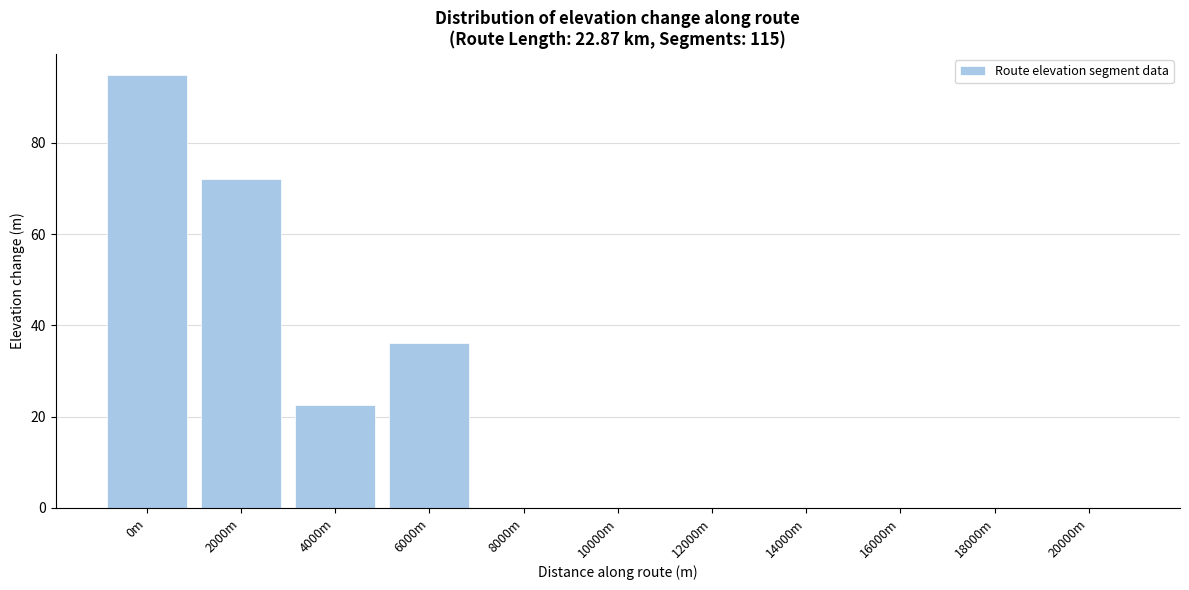

Reading left to right, what are all the values shown in this chart?

0m=94.8	2000m=72.2	4000m=22.6	6000m=36.2	8000m=0.0	10000m=0.0	12000m=0.0	14000m=0.0	16000m=0.0	18000m=0.0	20000m=0.0